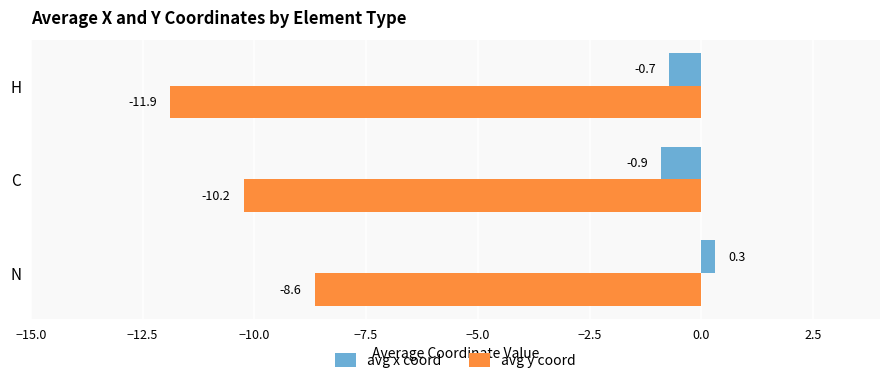

What is the total value across all series at N?

-8.3